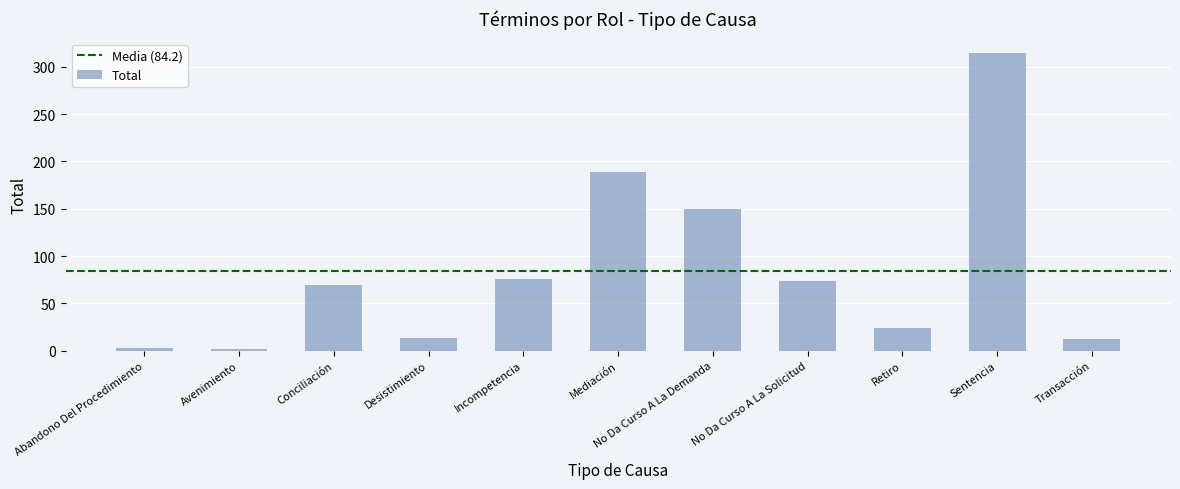

True or false: the data shows 314 at Sentencia.

True